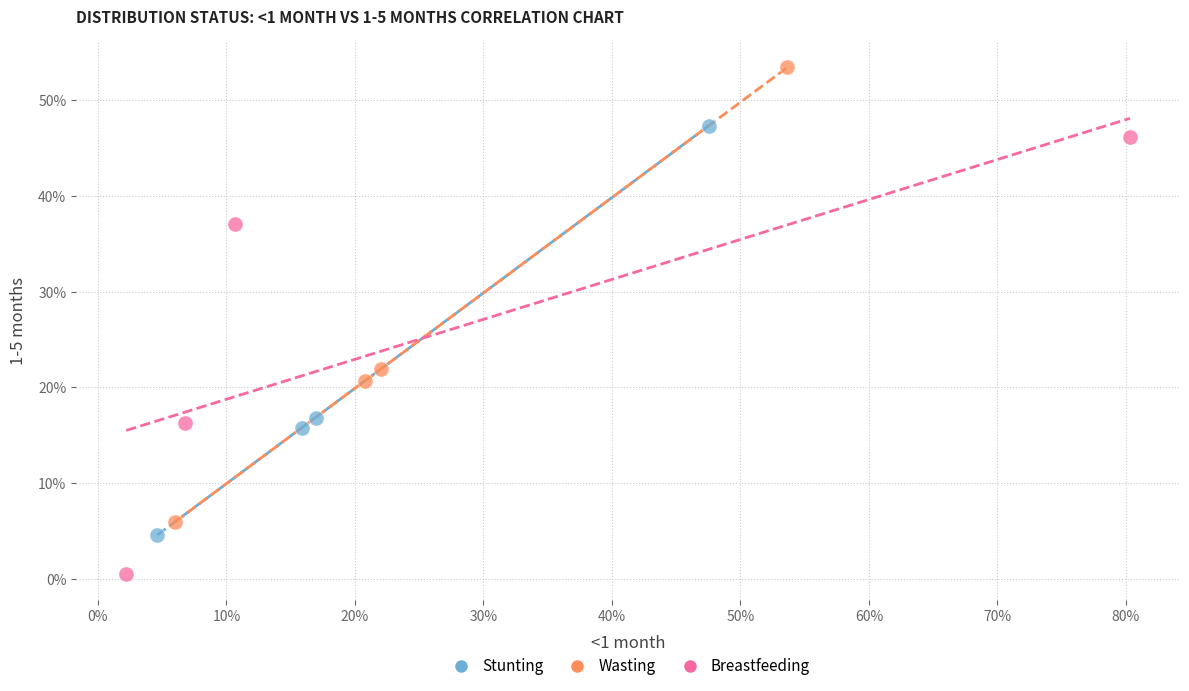

Which series has the largest Y range (max minus min)?

Wasting